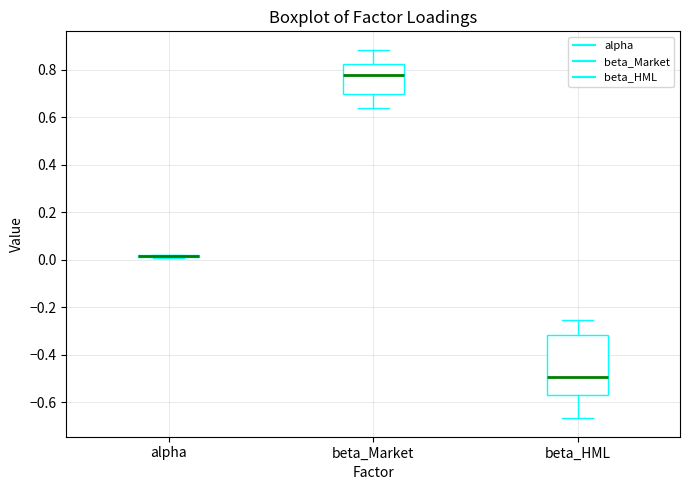

Where does the lower whisker of the box for beta_HML end on the y-axis? The values are not printed on the chart, so give them approximately, as read against the axis.

-0.66